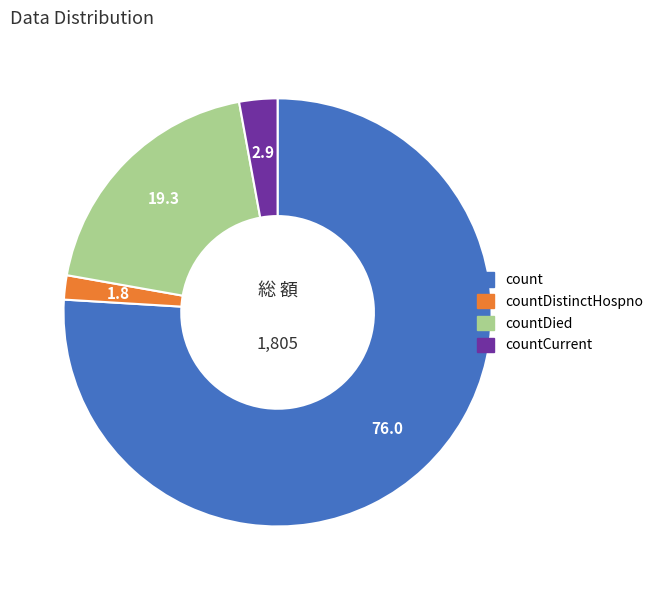

Which category has the biggest portion of the pie?

count